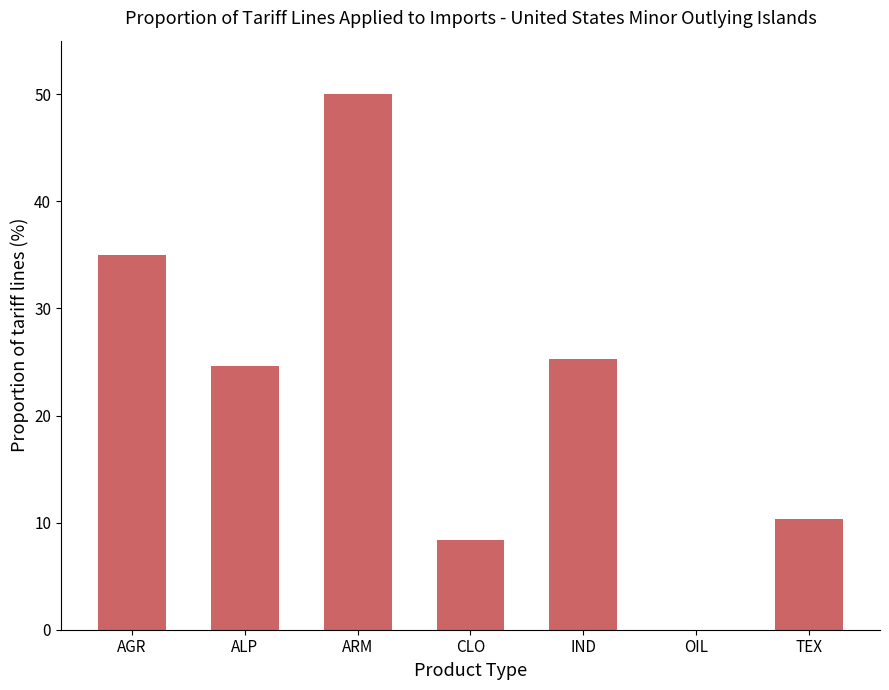

What is the sum of the values at CLO and IND?

33.7